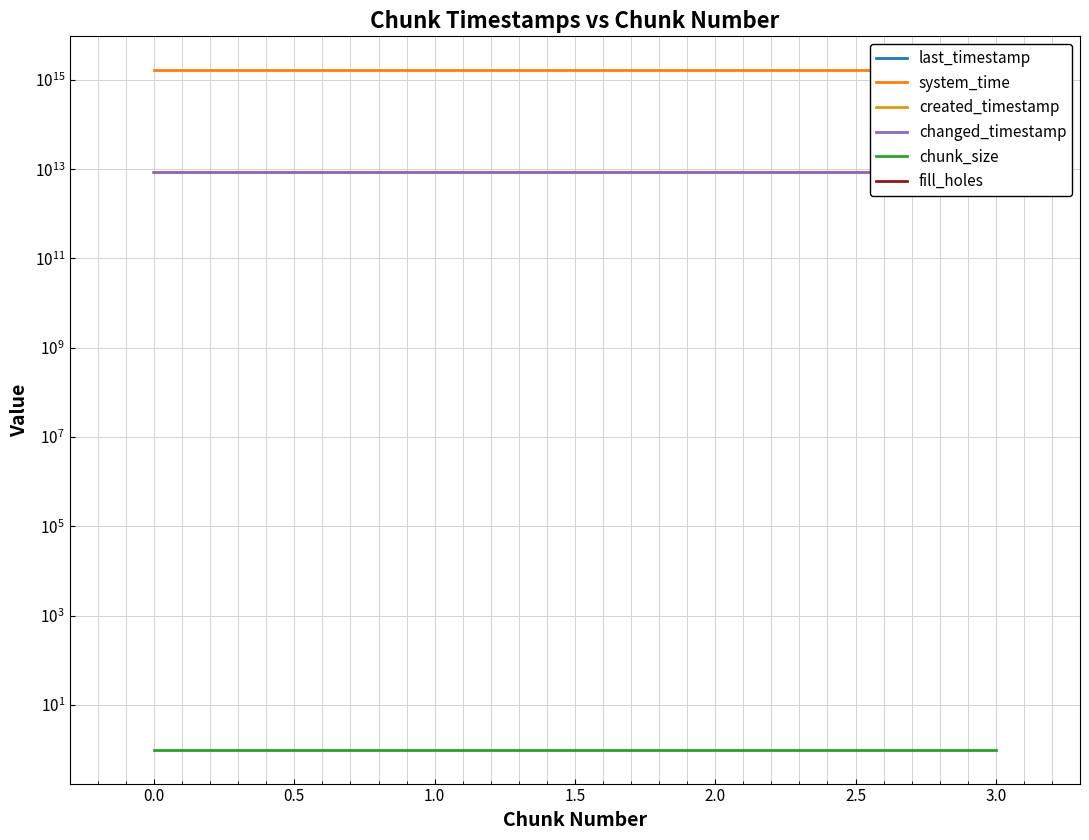

True or false: fill_holes and created_timestamp intersect in this chart.

False